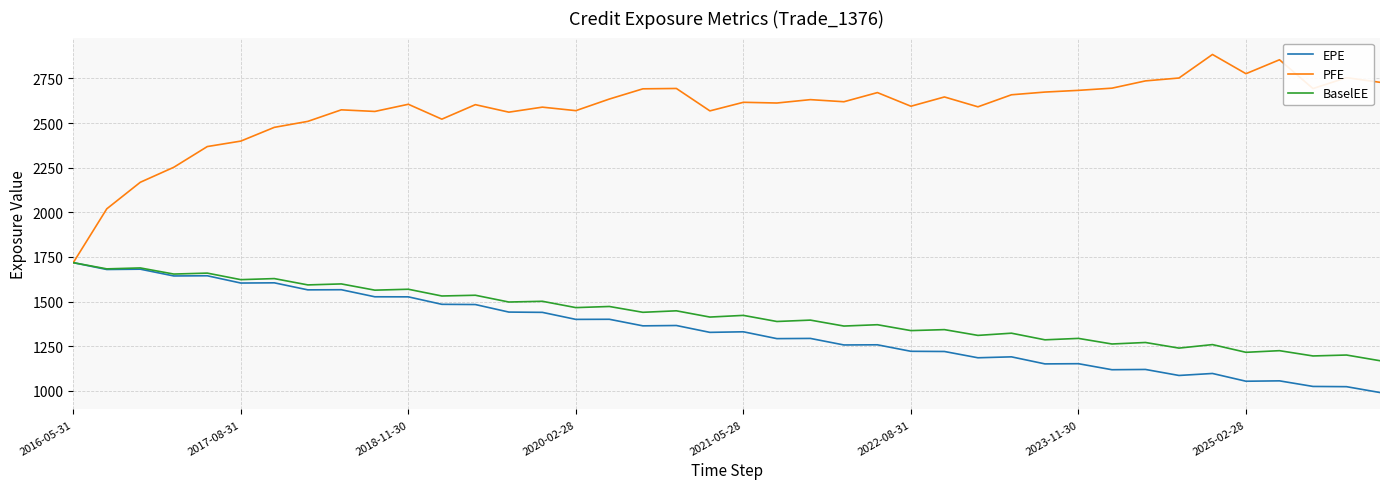

What is the sum of all PFE values?

102962.3